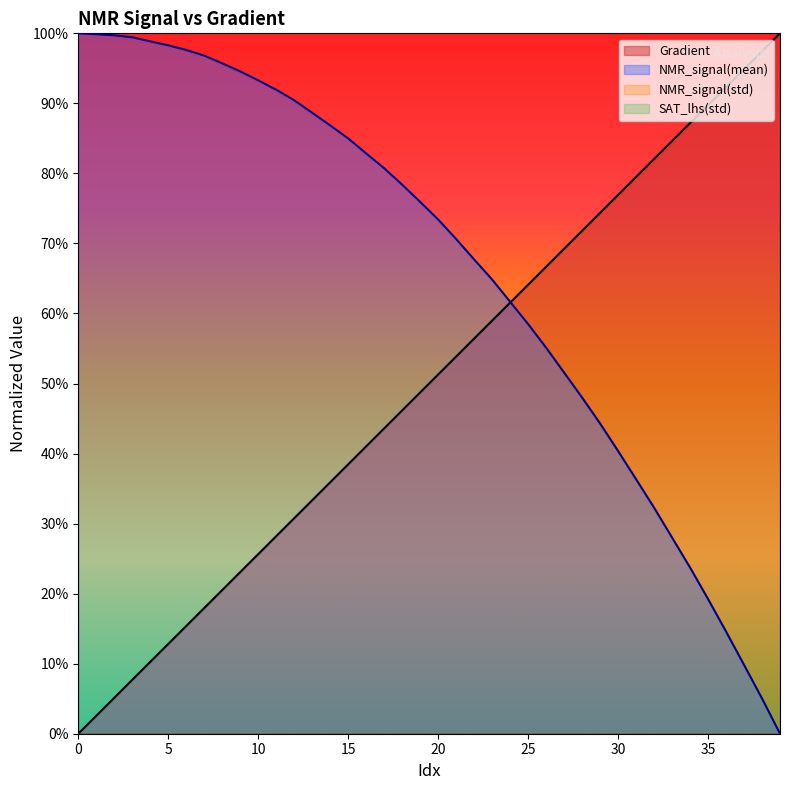

Does the chart display data point markers on the line(s)?

No